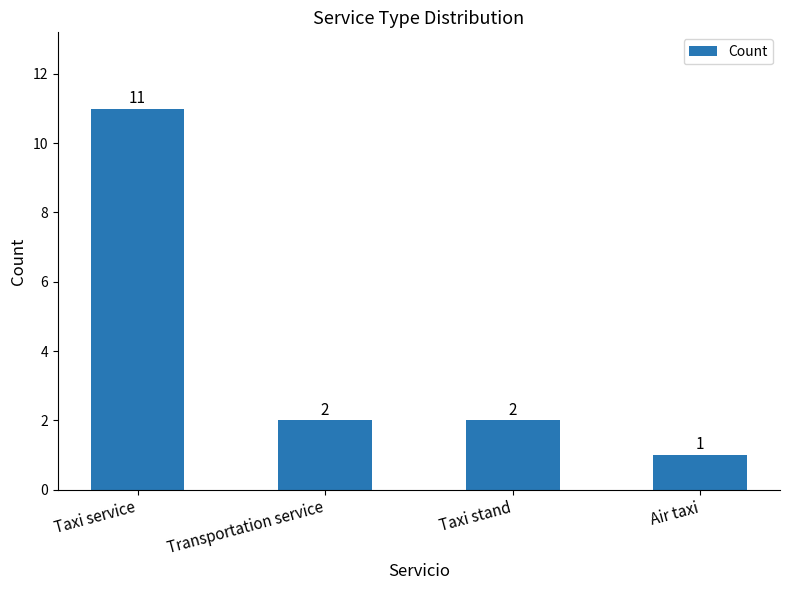

Count the number of categories in the chart.

4